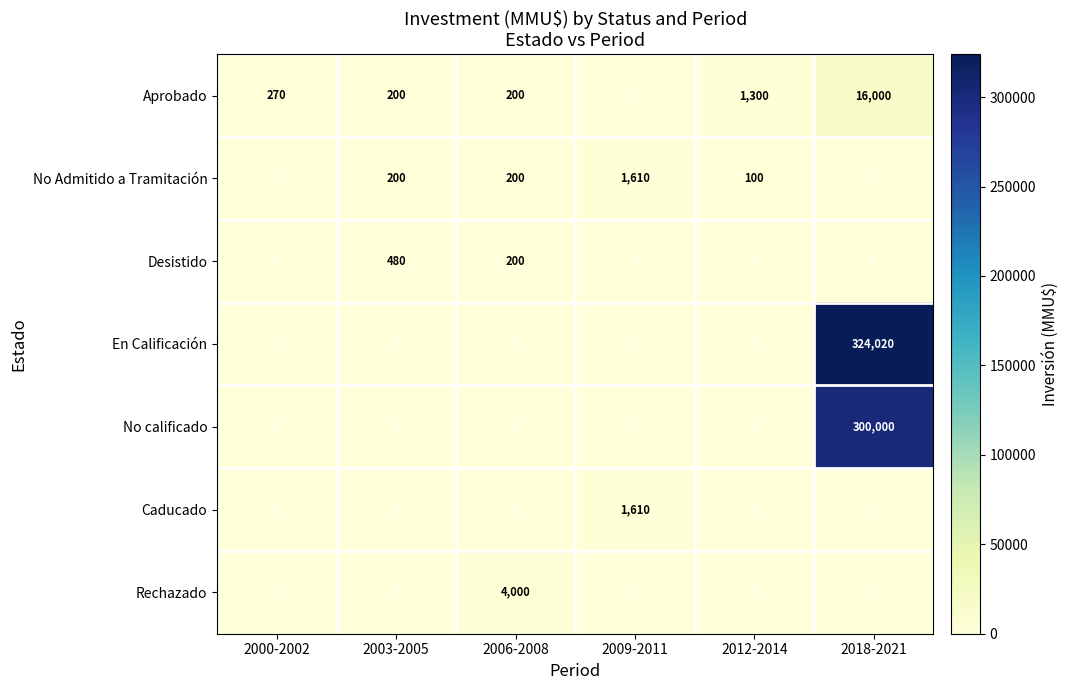

At how many categories does at least one series exceed 305351?

1